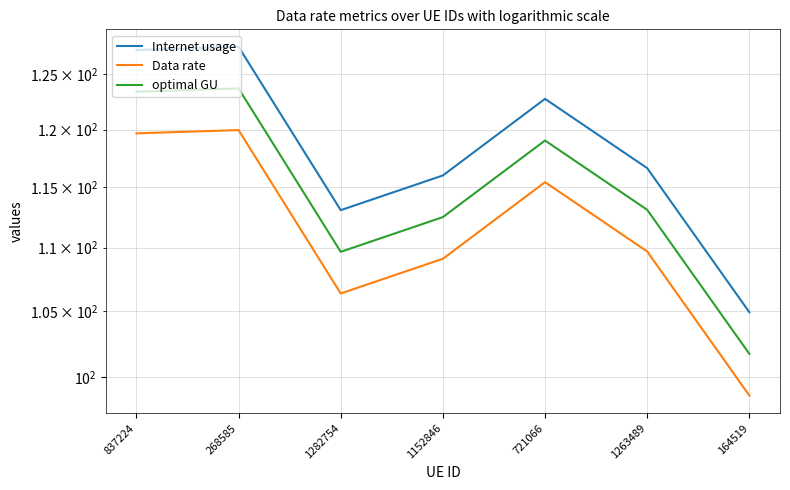

What is the difference between the second highest and minimum values in the Internet usage series?

22.3